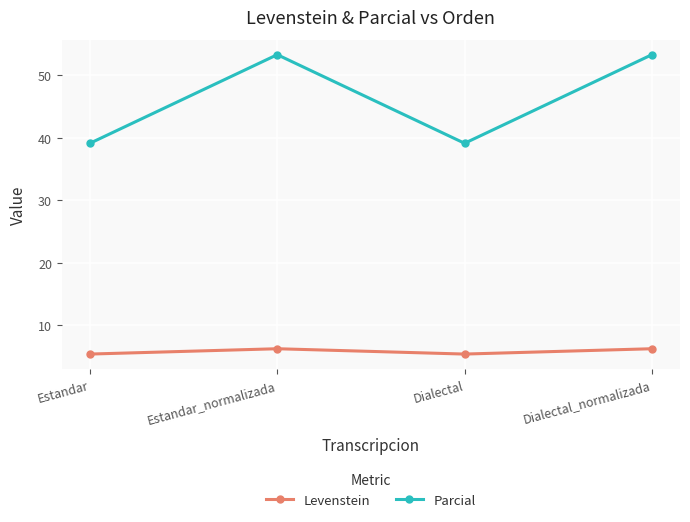

Reading right to left, what are all the values shown in this chart?

Levenstein: Dialectal_normalizada=6.2	Dialectal=5.3	Estandar_normalizada=6.2	Estandar=5.3
Parcial: Dialectal_normalizada=53.3	Dialectal=39.1	Estandar_normalizada=53.3	Estandar=39.1